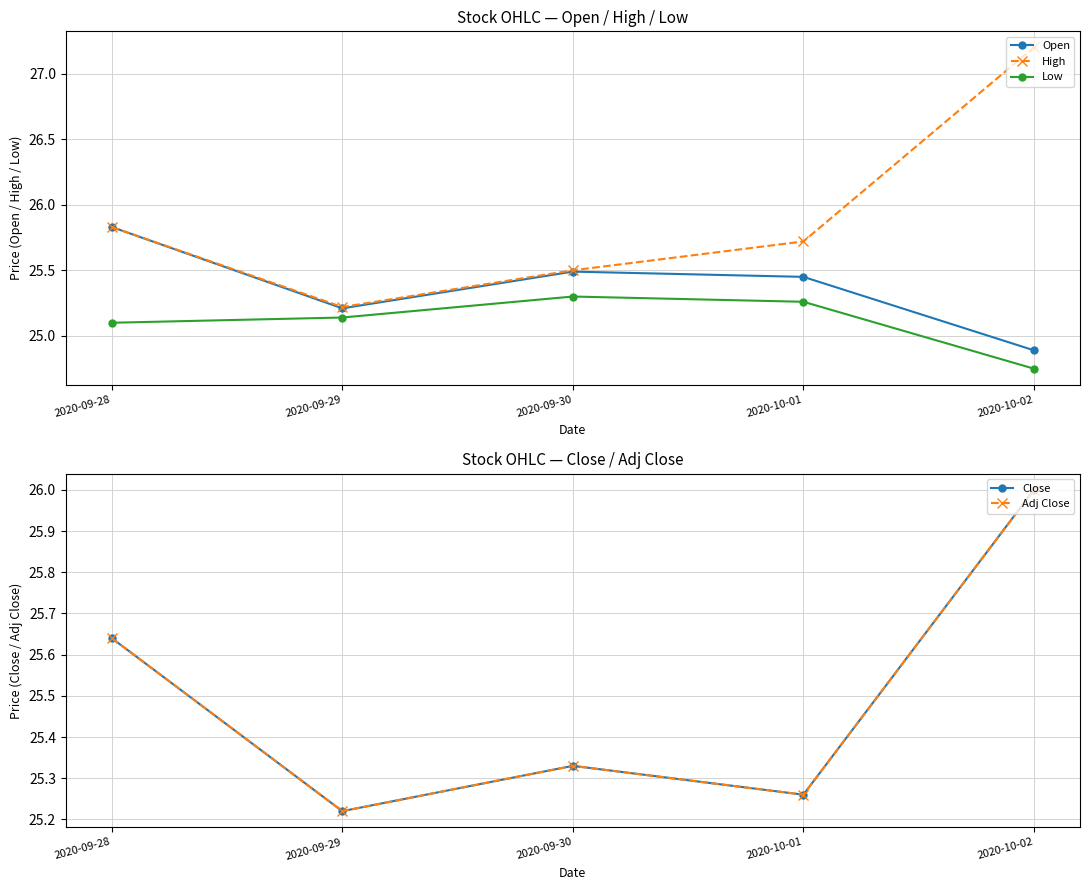

The value of Low at 2020-09-29 is 44.8. True or false?

False